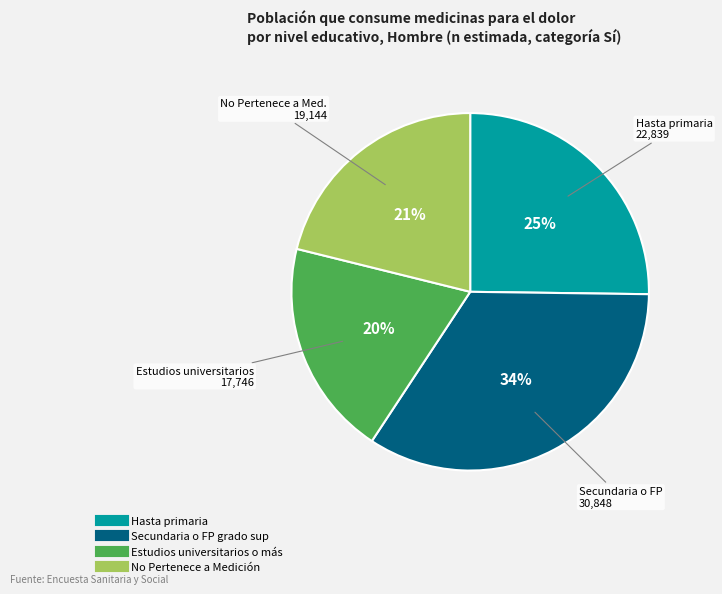

To the nearest percent, what is the difference between the largest and smallest slice percentages?

14%